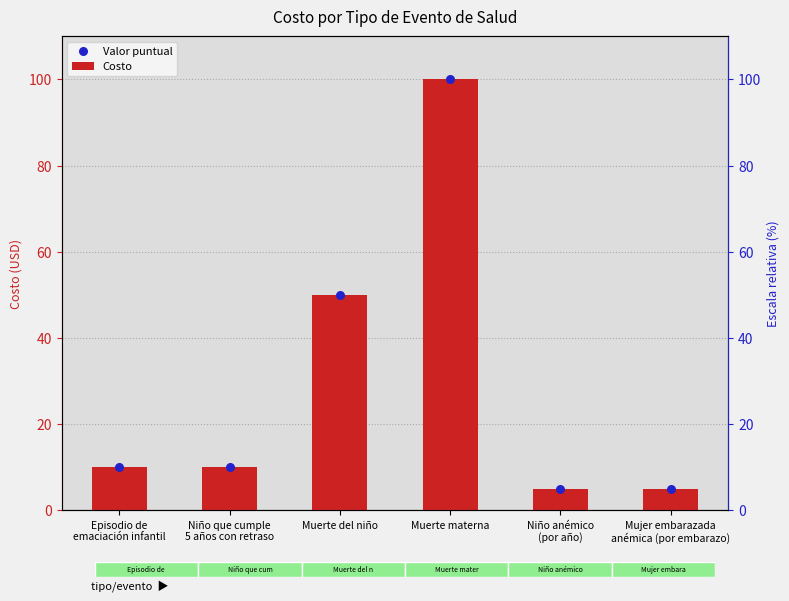

At which category is the sum across all series the highest?

Muerte materna